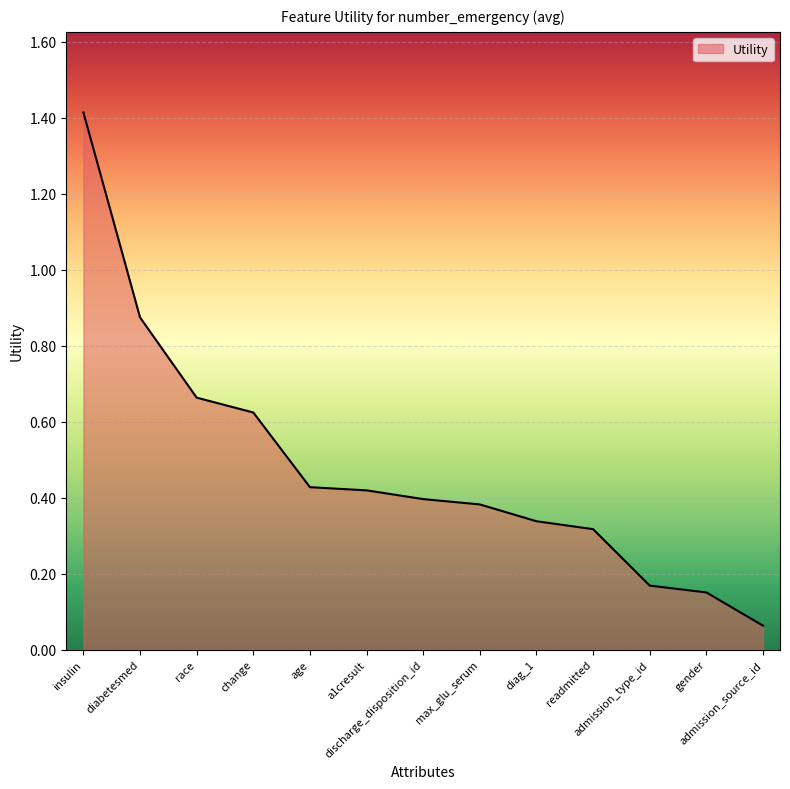

What is the greatest value displayed?

1.4